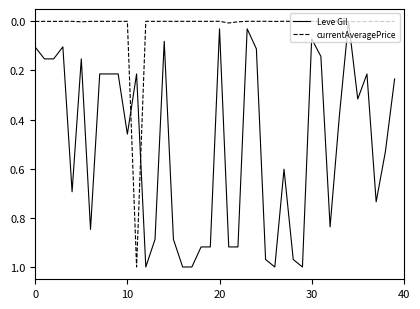

Which series has the largest total across all categories?

Leve Gil